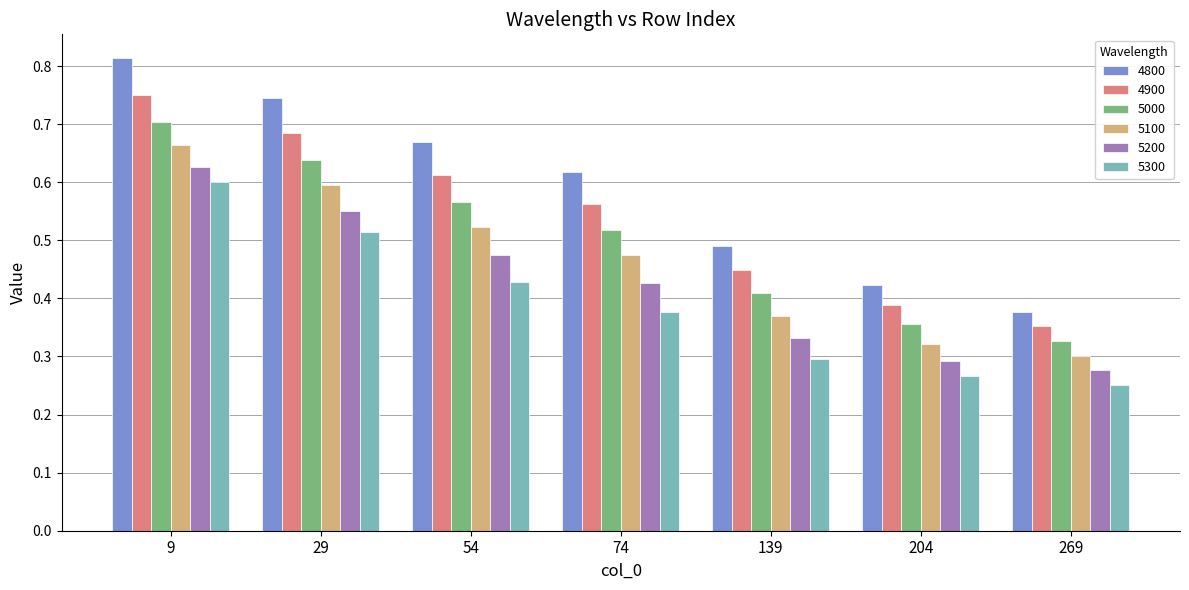

Which series has the largest total across all categories?

4800